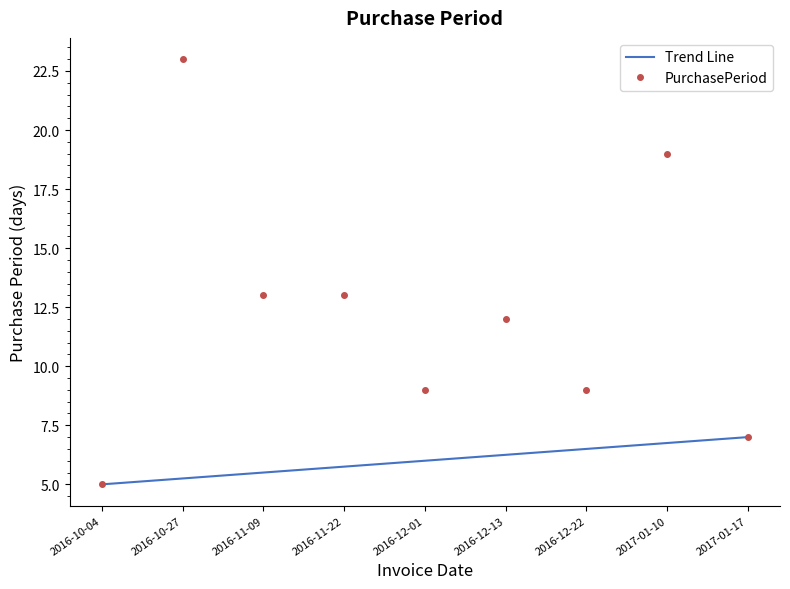

Which series has the largest total across all categories?

PurchasePeriod